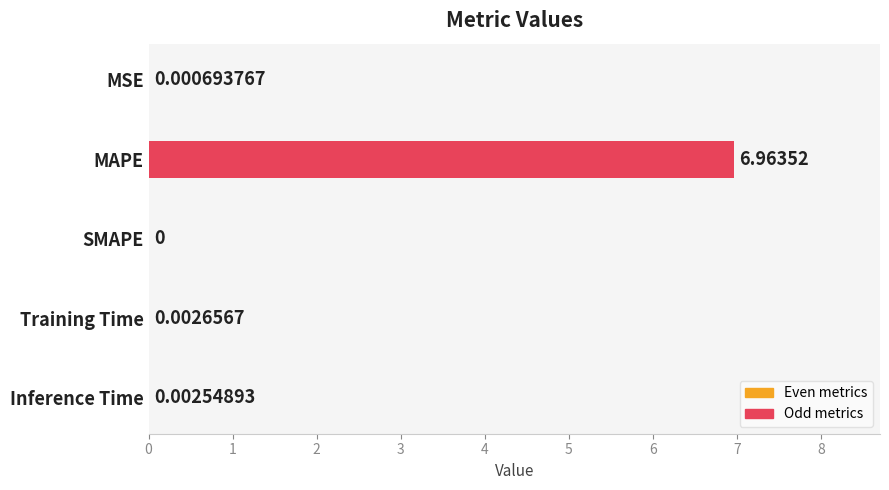

Which has a higher value, Inference Time or MAPE?

MAPE